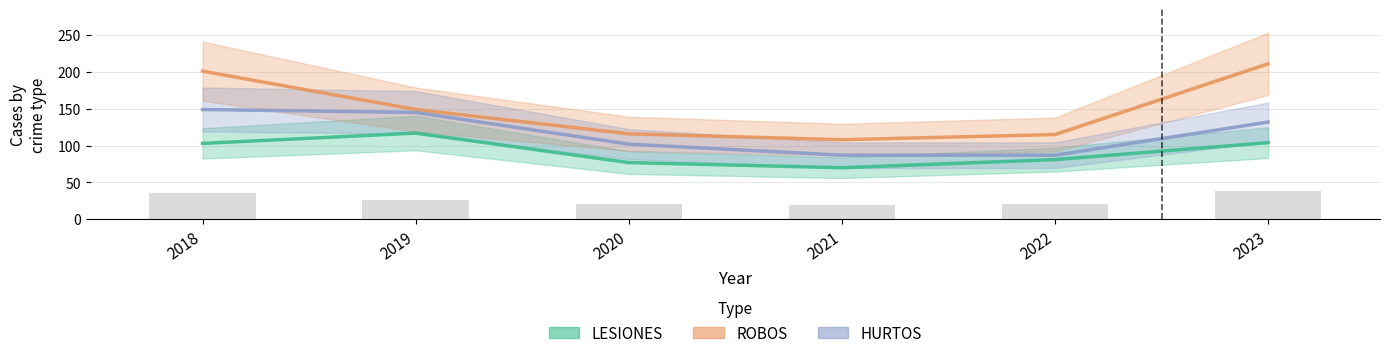

At which category is the sum across all series the highest?

2018